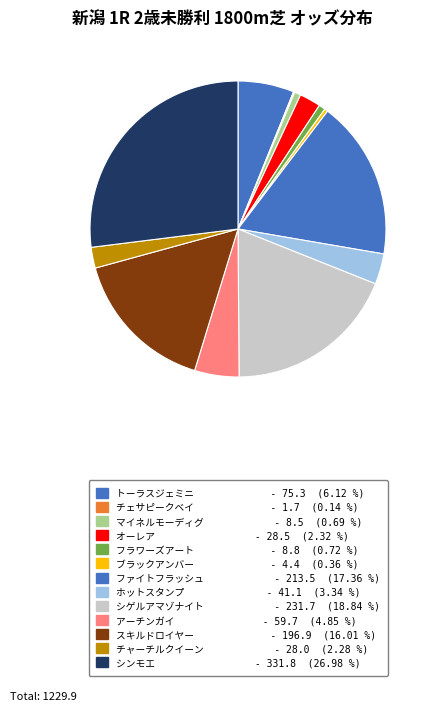

To the nearest percent, what is the difference between the largest and smallest slice percentages?

27%